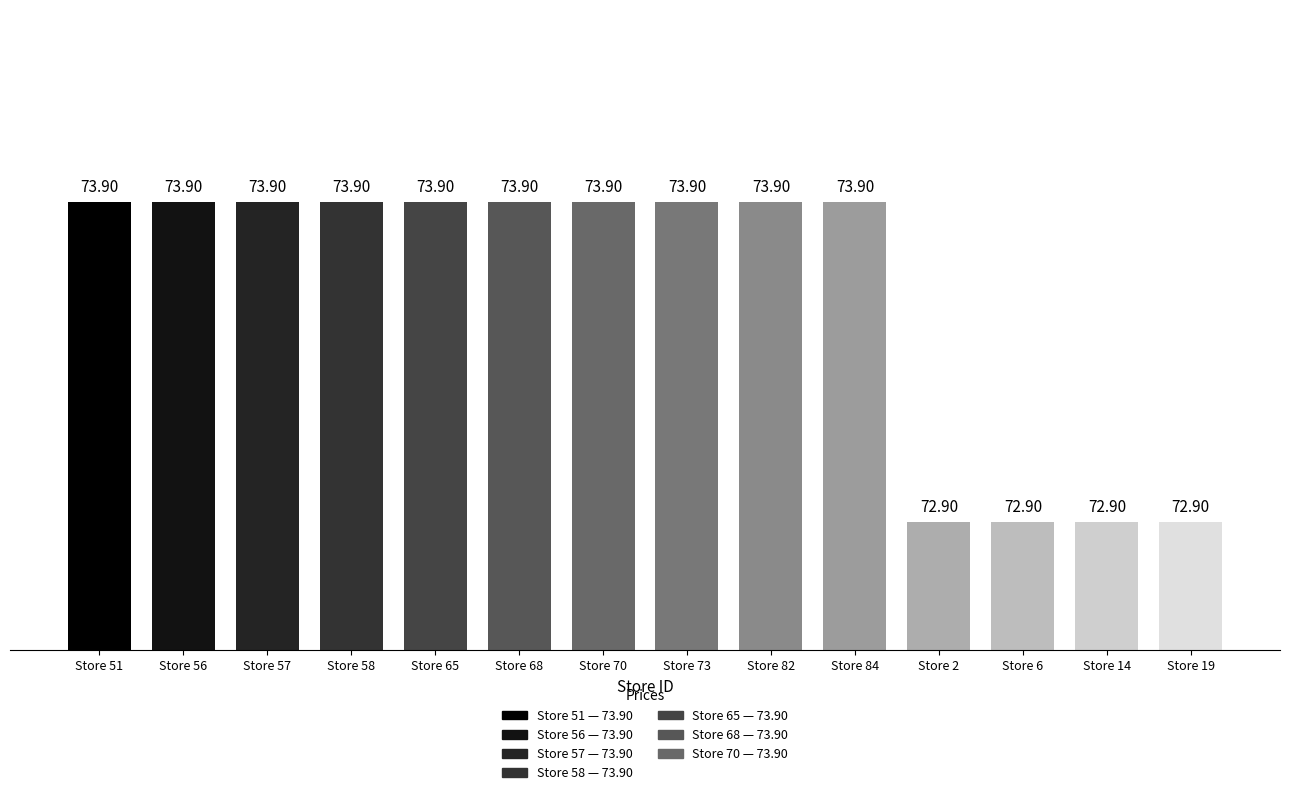

The value at Store 70 is 122.8. True or false?

False